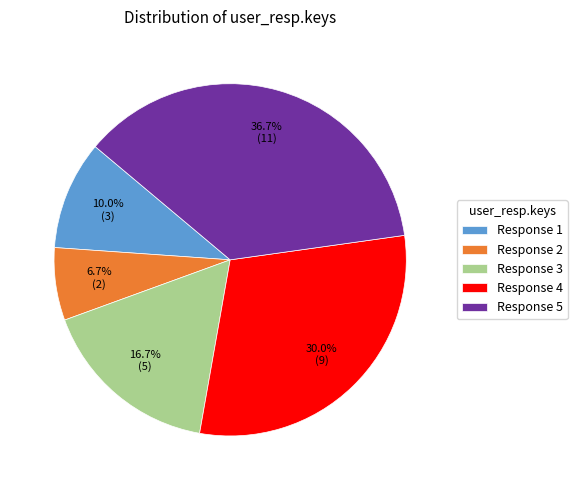

Approximately how many times larger is the value at Response 1 compared to Response 4?

0.3